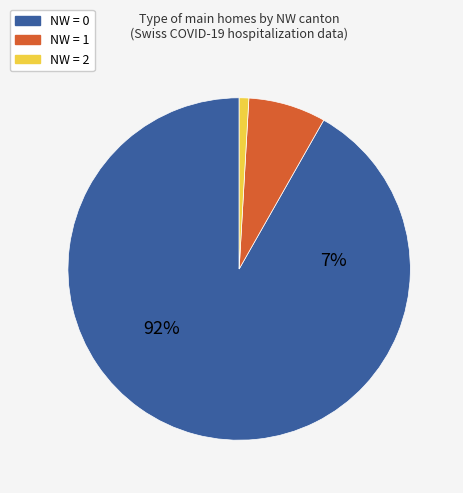

Approximately how many times larger is the value at NW=0 compared to NW=0?

1.0